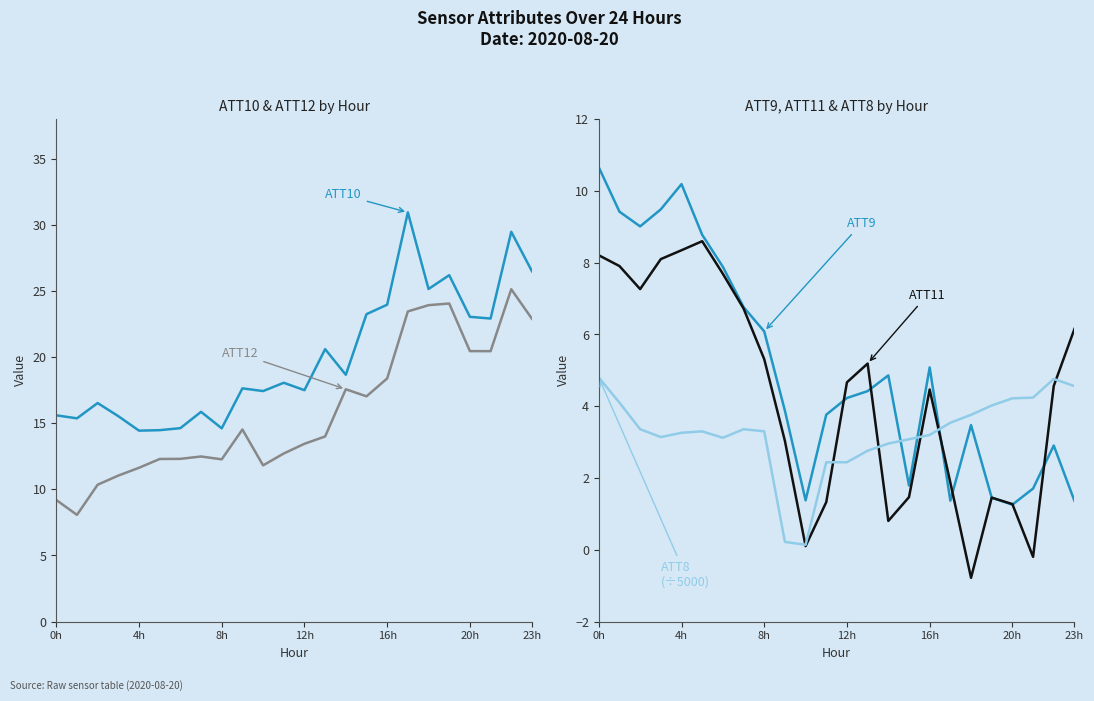

At which label does ATT11 reach its minimum?

18